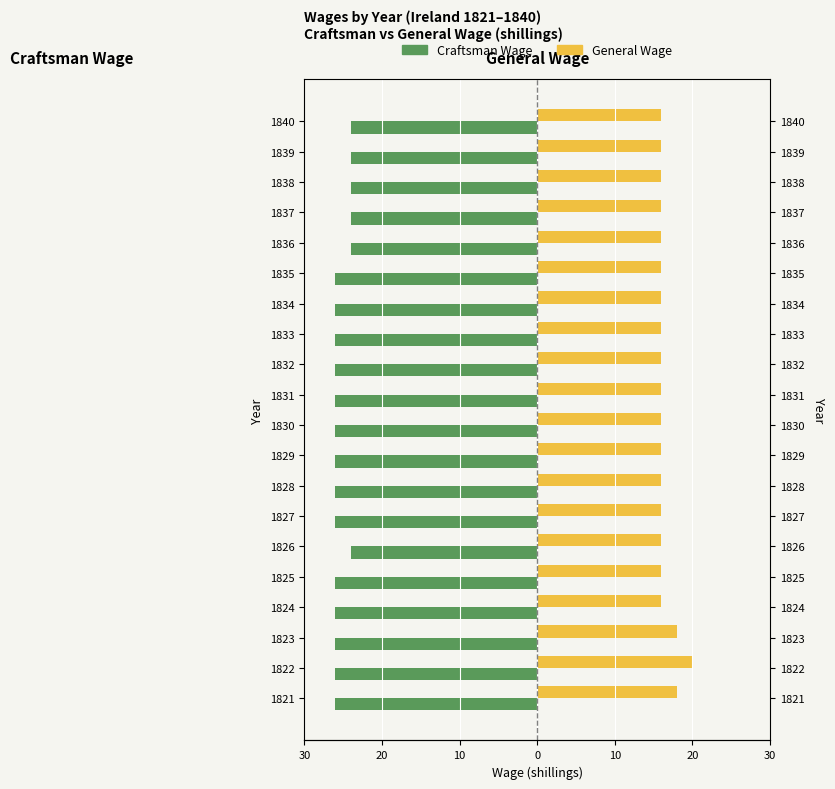

What is the difference between the highest and lowest values at 1821?

44